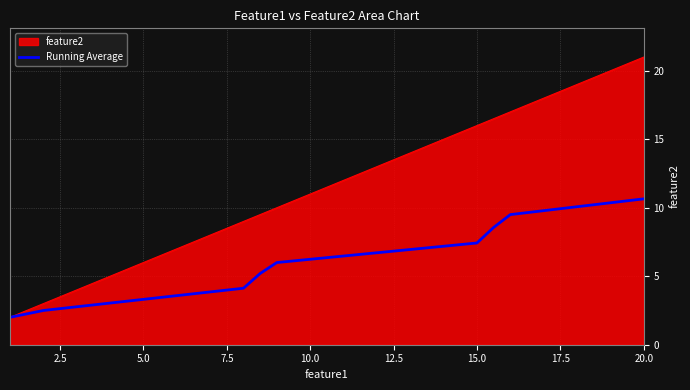

Which series has the largest total across all categories?

feature2